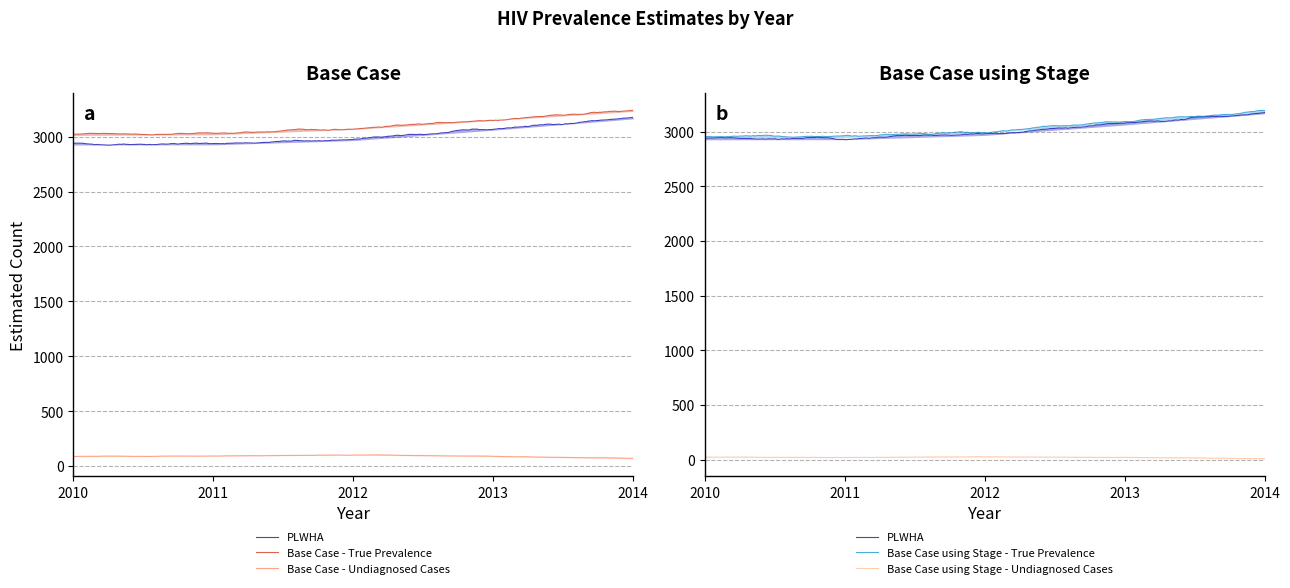

Which series changed the most between 2010 and 2011?

Base Case - True Prevalence